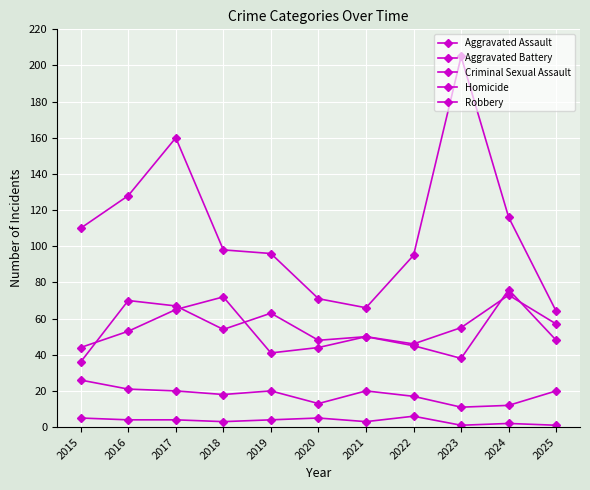

True or false: Aggravated Assault and Homicide cross at least once.

False